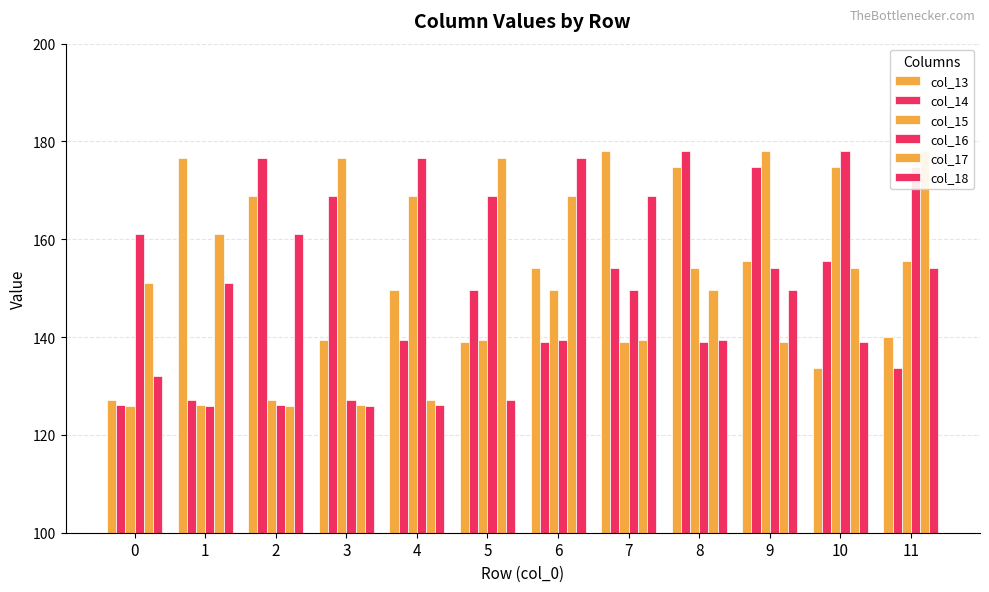

Reading left to right, list all the values displayed in this chart.

col_13: 0=127.1	1=176.5	2=169.0	3=139.5	4=149.5	5=139.0	6=154.2	7=178.0	8=174.8	9=155.6	10=133.8	11=140.1
col_14: 0=126.2	1=127.1	2=176.5	3=169.0	4=139.5	5=149.5	6=139.0	7=154.2	8=178.0	9=174.8	10=155.6	11=133.8
col_15: 0=126.0	1=126.2	2=127.1	3=176.5	4=169.0	5=139.5	6=149.5	7=139.0	8=154.2	9=178.0	10=174.8	11=155.6
col_16: 0=161.0	1=126.0	2=126.2	3=127.1	4=176.5	5=169.0	6=139.5	7=149.5	8=139.0	9=154.2	10=178.0	11=174.8
col_17: 0=151.0	1=161.0	2=126.0	3=126.2	4=127.1	5=176.5	6=169.0	7=139.5	8=149.5	9=139.0	10=154.2	11=178.0
col_18: 0=132.0	1=151.0	2=161.0	3=126.0	4=126.2	5=127.1	6=176.5	7=169.0	8=139.5	9=149.5	10=139.0	11=154.2